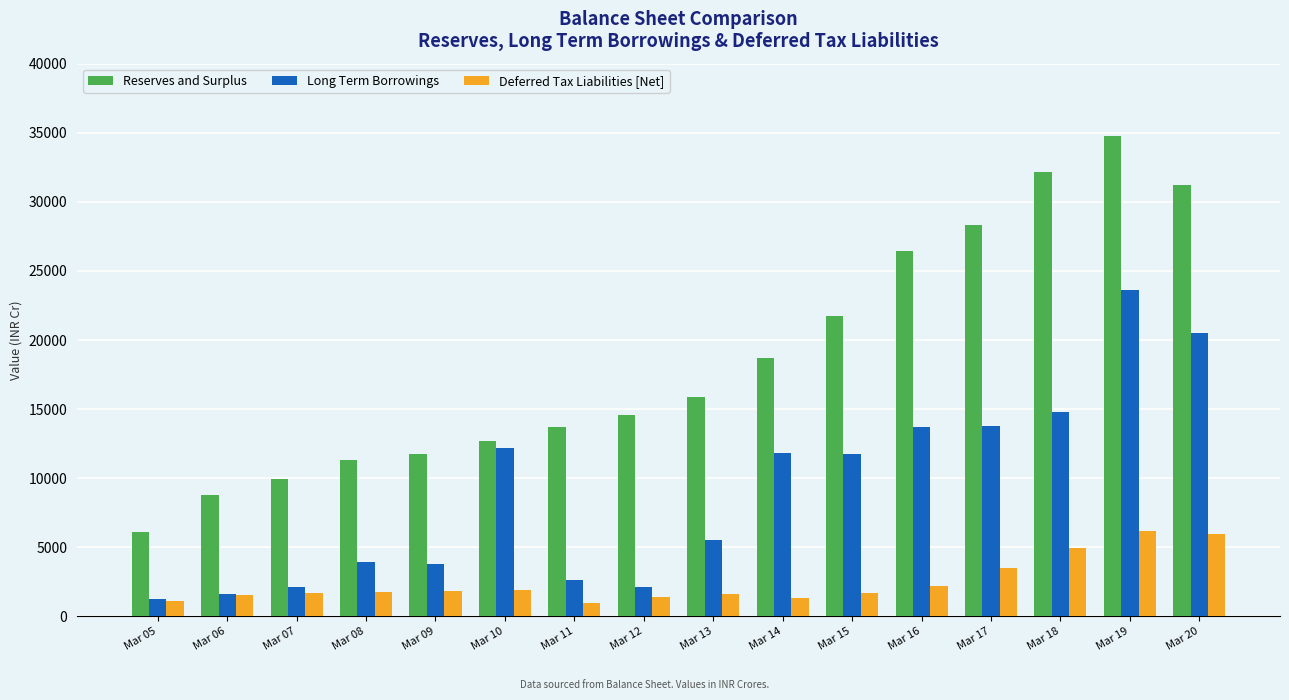

What is the sum of the Deferred Tax Liabilities [Net] values at Mar 06 and Mar 05?

2670.6